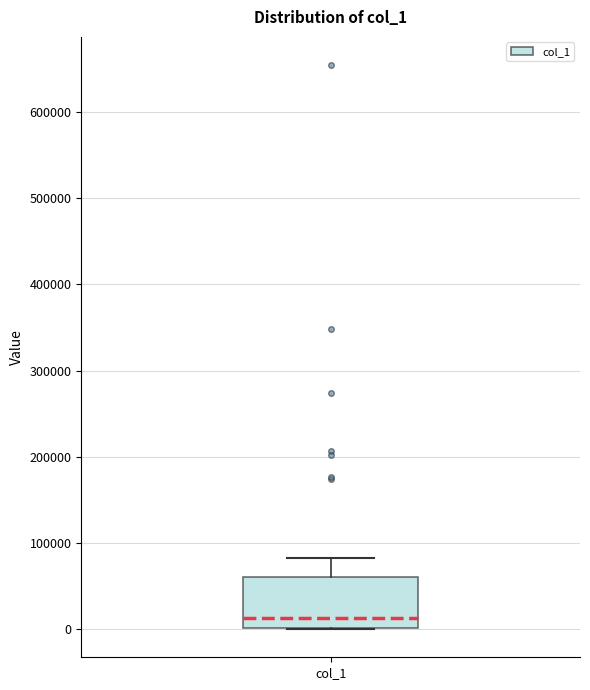

Read this box plot against the y-axis: the position of the median line, the range covered by the box, and the ends of both whiskers. The values are not printed on the chart, so give them approximately, as read against the axis.

median 10000, box 0 to 60000, whiskers 0 to 80000